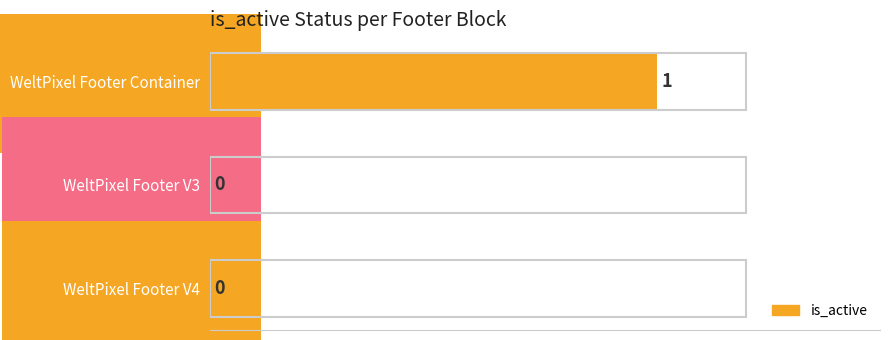

Reading top to bottom, transcribe all the data shown in this chart.

WeltPixel Footer Container=1	WeltPixel Footer V3=0	WeltPixel Footer V4=0